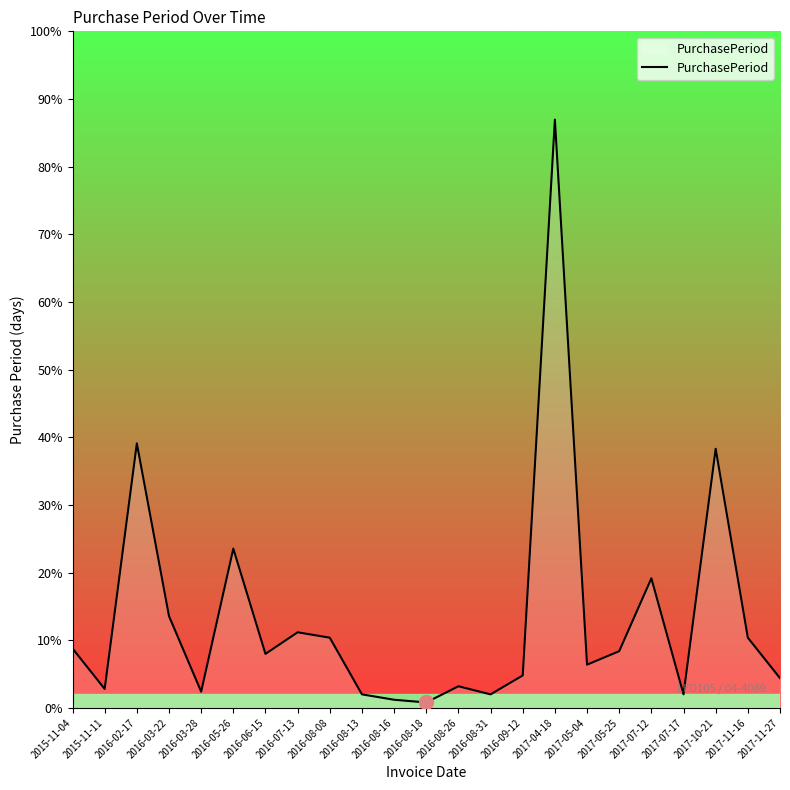

Does the chart have visible grid lines?

No